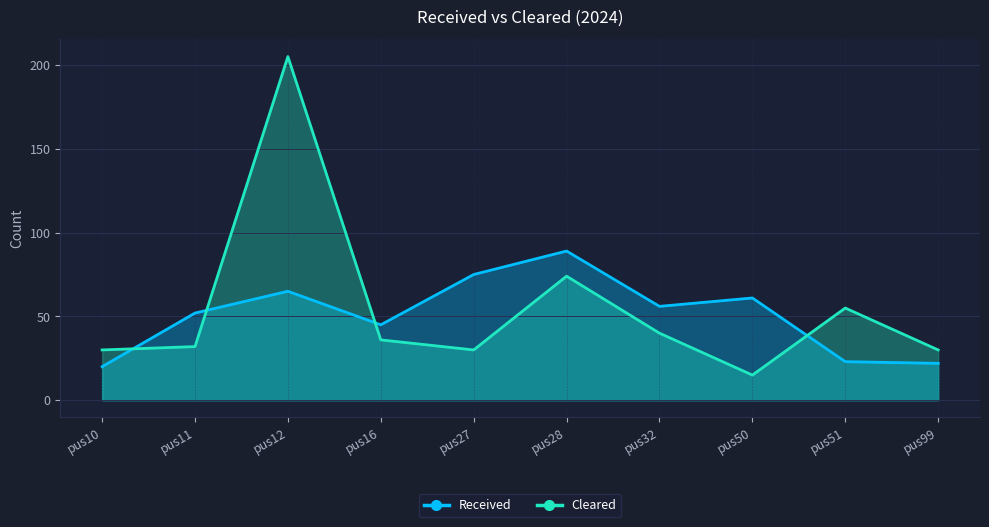

Reading left to right, what are all the values shown in this chart?

Received: 20	52	65	45	75	89	56	61	23	22
Cleared: 30	32	205	36	30	74	40	15	55	30